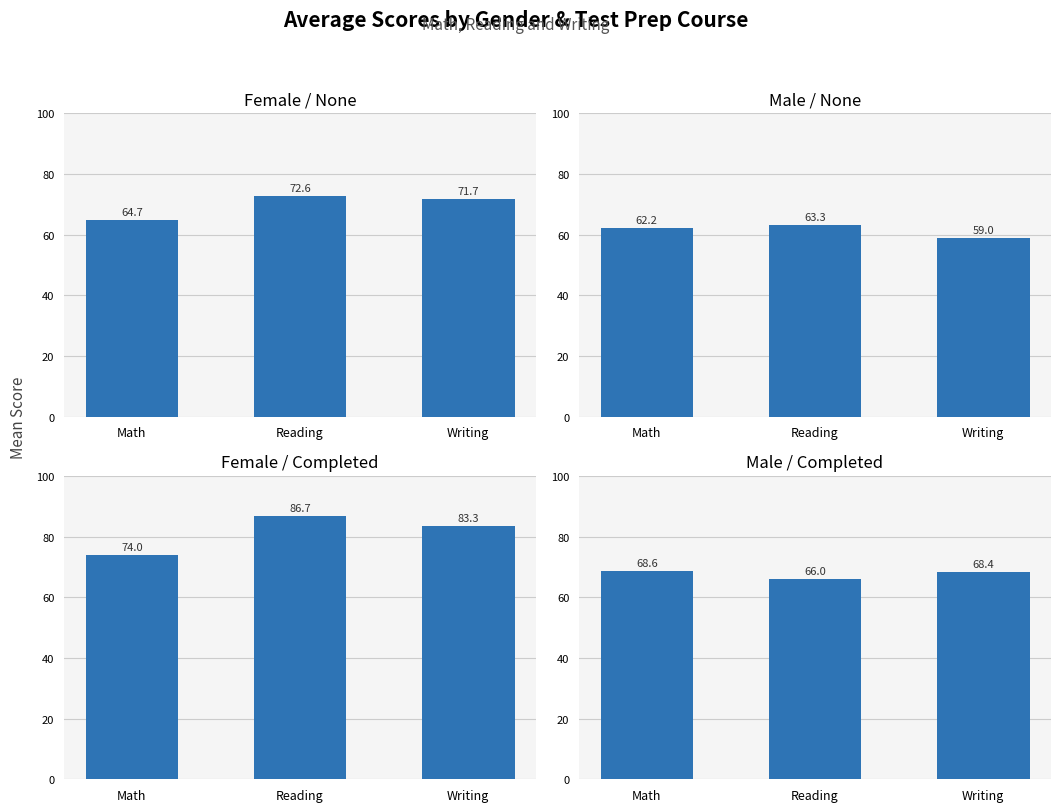

What value does the Male
None series have at Math?

62.2